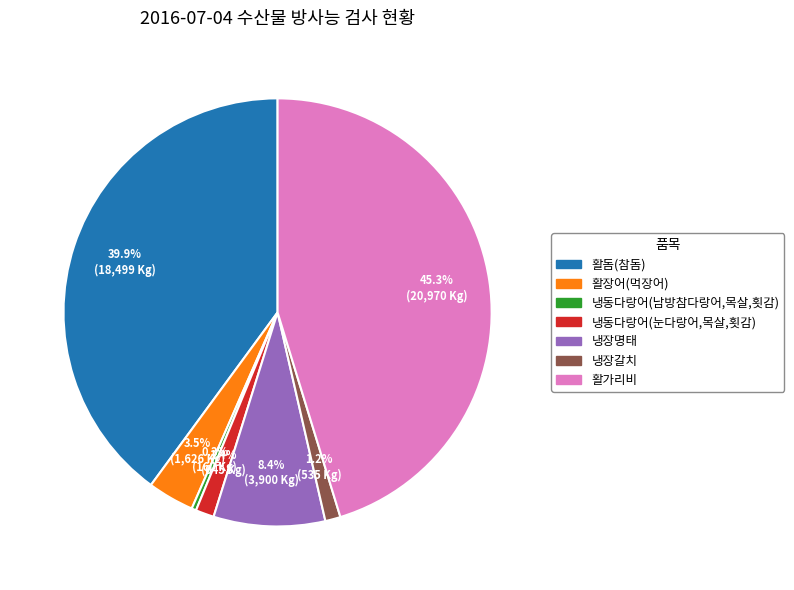

Count the number of slices in the pie.

7